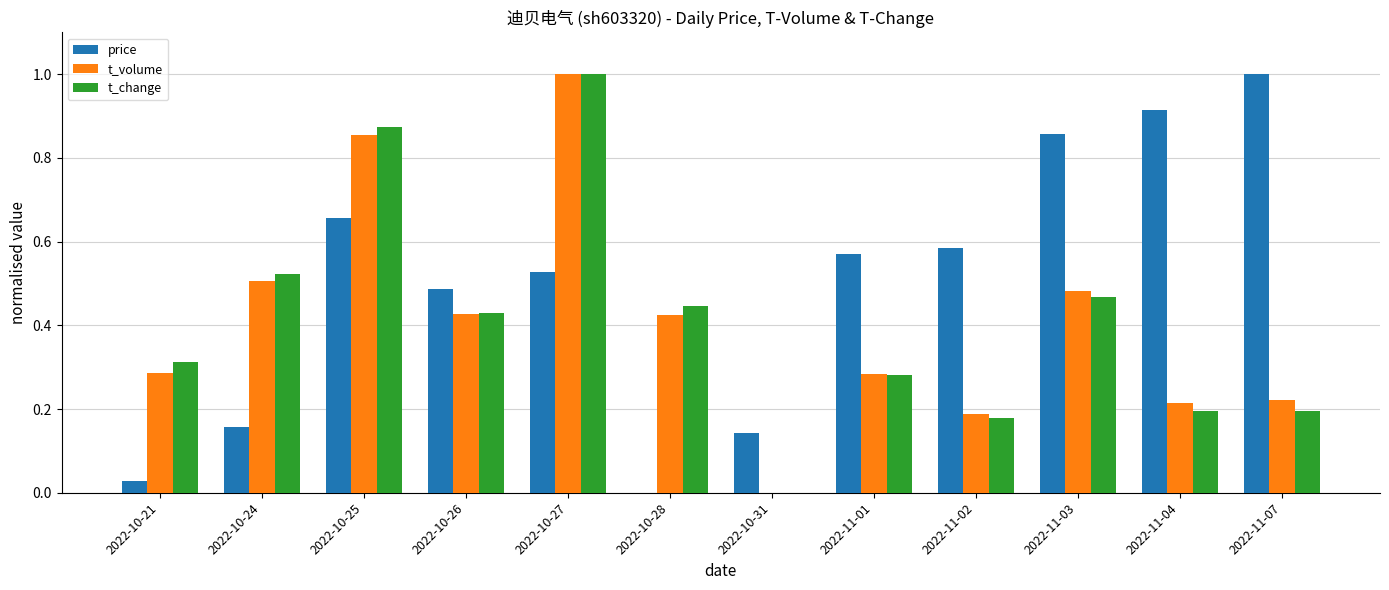

Does the chart contain stacked bars?

No